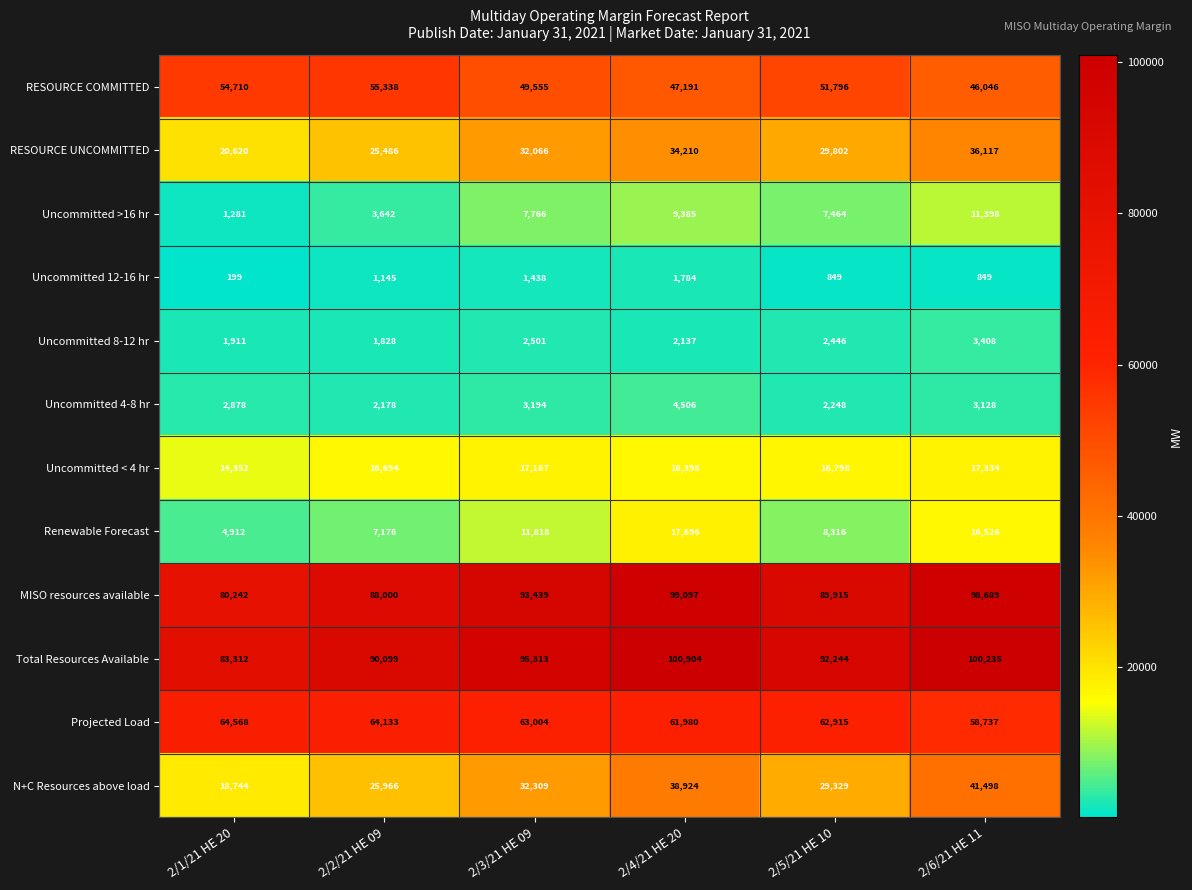

What is the minimum value shown in the chart?

199